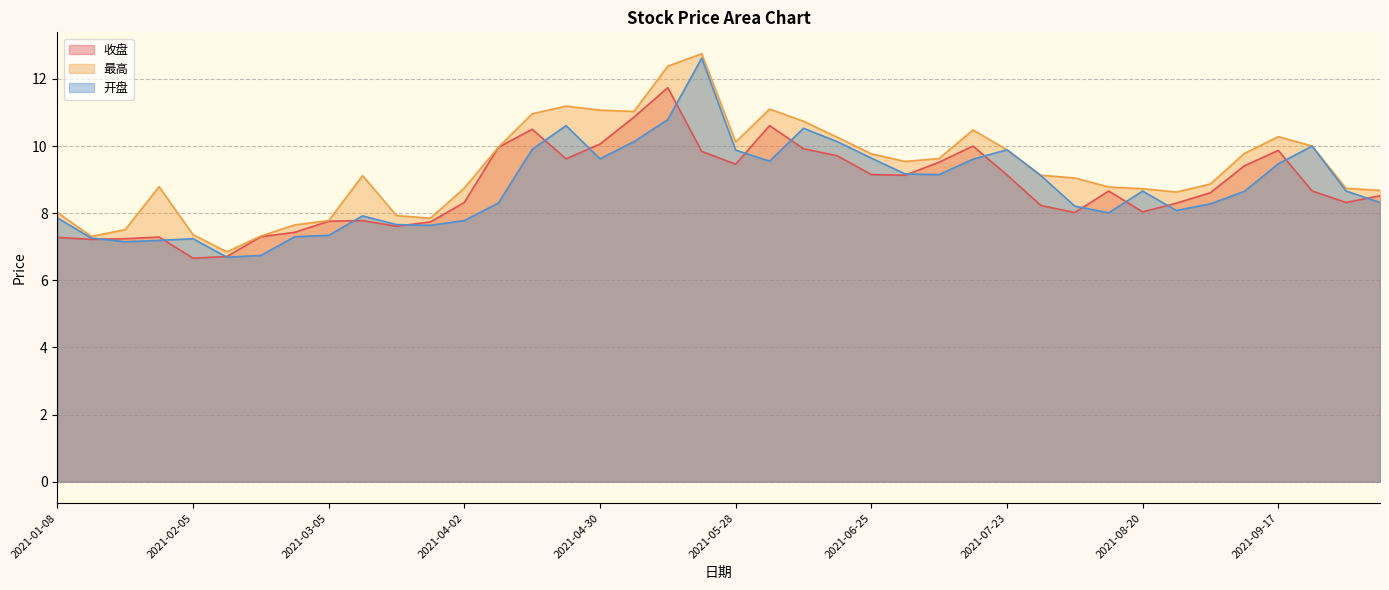

Does the chart have visible grid lines?

Yes